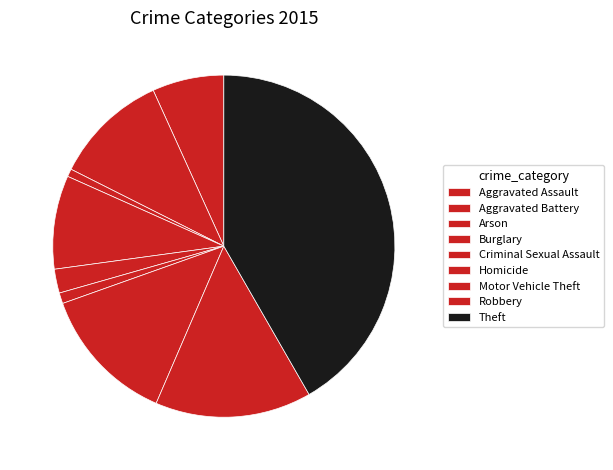

What portion of the pie excludes Criminal Sexual Assault?

97.7%